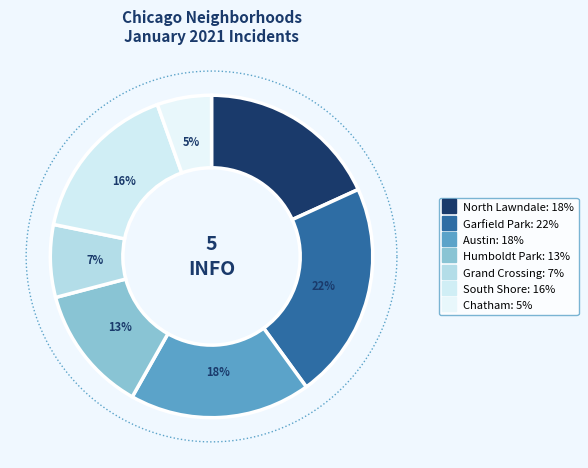

What is the ratio of the value at North Lawndale to the value at Garfield Park?

0.8